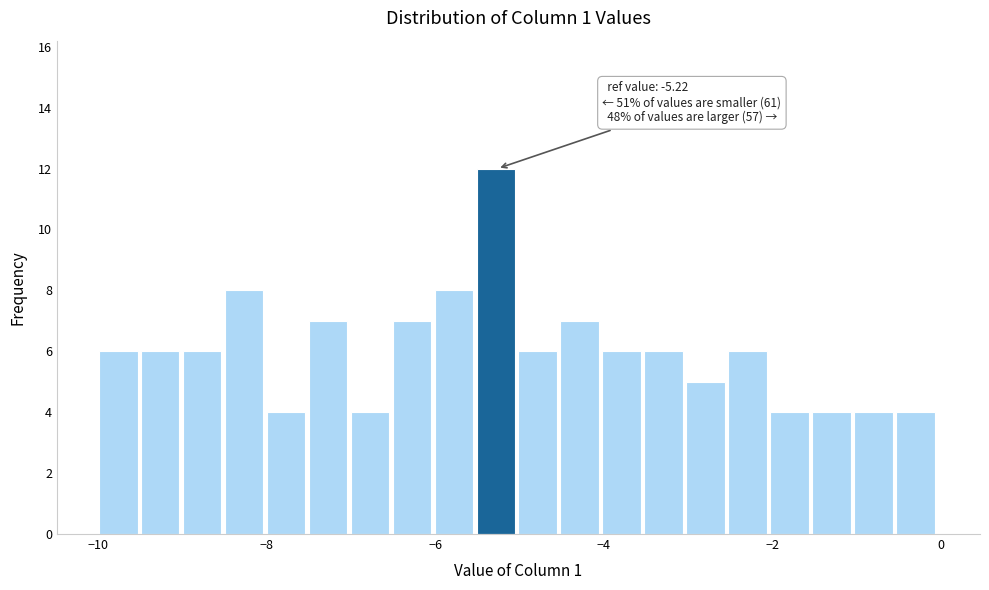

Read against the x-axis, roughly where is the centre of the tallest bar?

-5.2